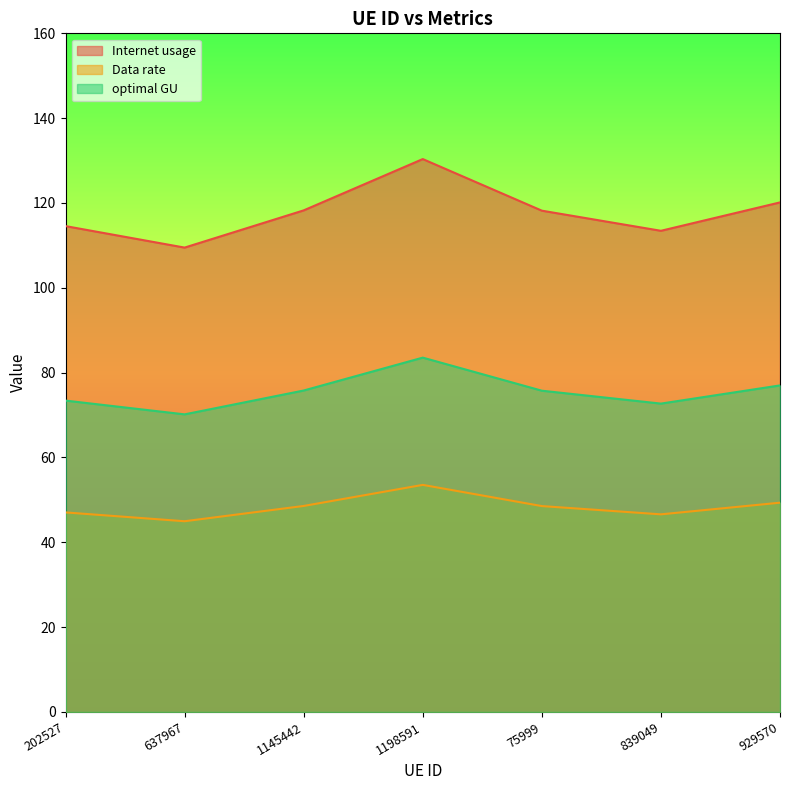

True or false: Internet usage has a value of 171.5 at 202527.

False